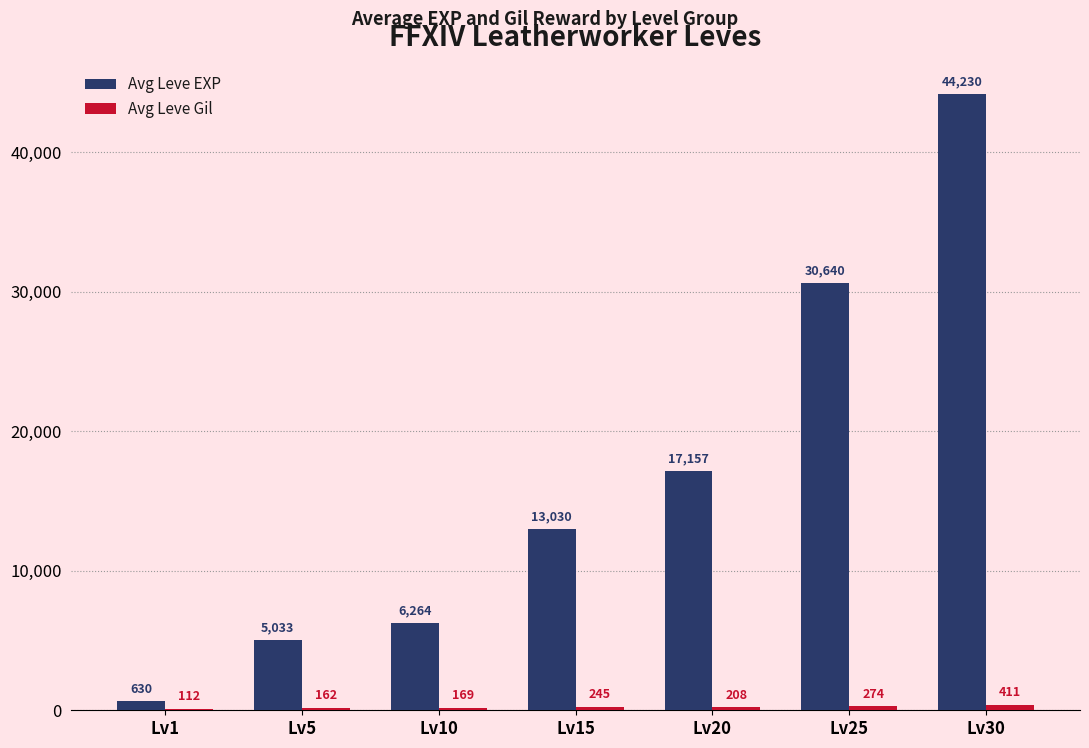

What value does the Avg Leve EXP series have at Lv30, to the nearest 100?

44200